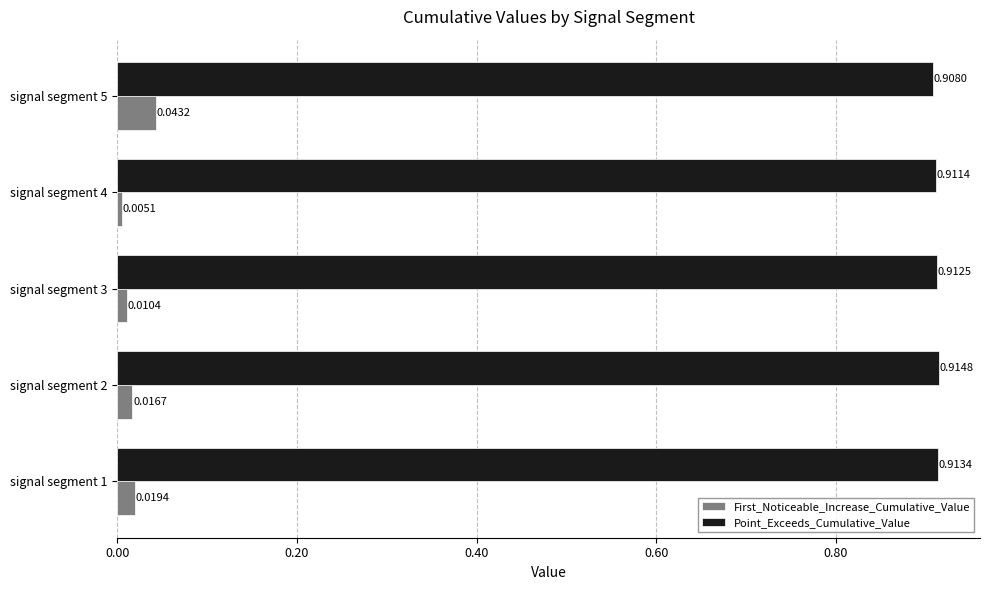

At signal segment 2, list the series in order from smallest to largest.

First_Noticeable_Increase_Cumulative_Value, Point_Exceeds_Cumulative_Value